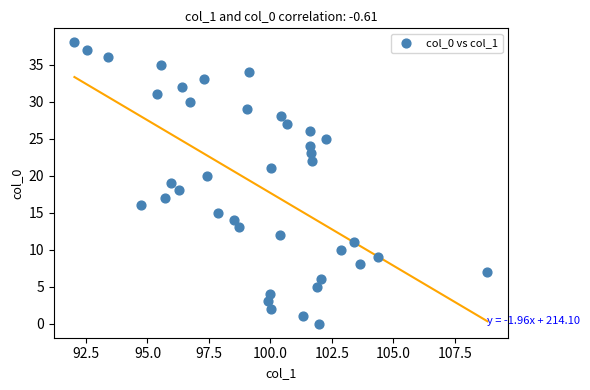

Count the number of points in this scatter plot.

39